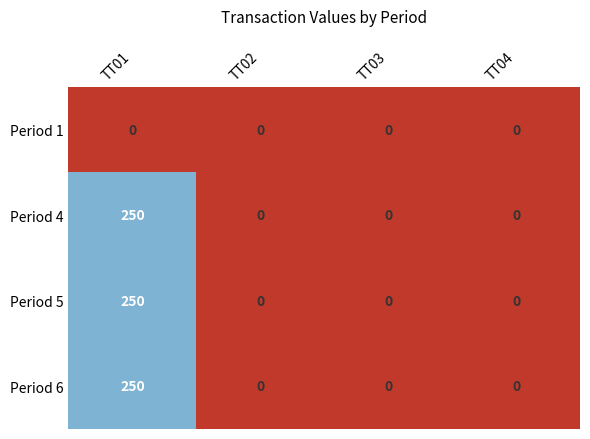

What is the sum of all Period 6 values?

250